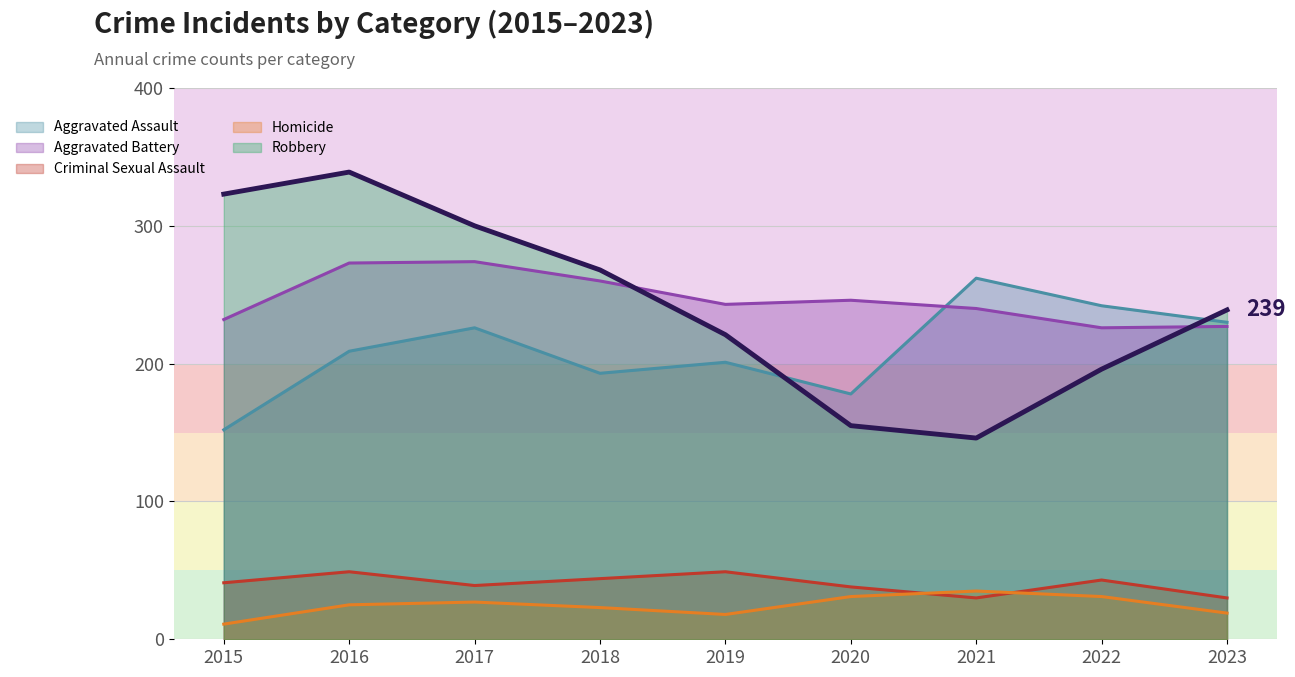

Which series changed the most between 2017 and 2021?

Robbery